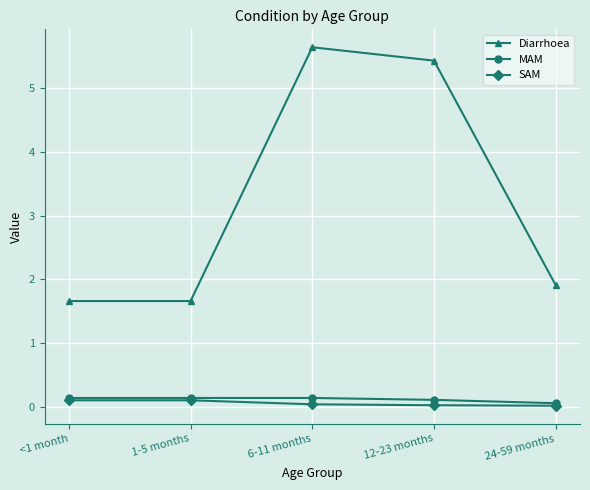

True or false: MAM has more than 2 points higher than both neighbors.

False